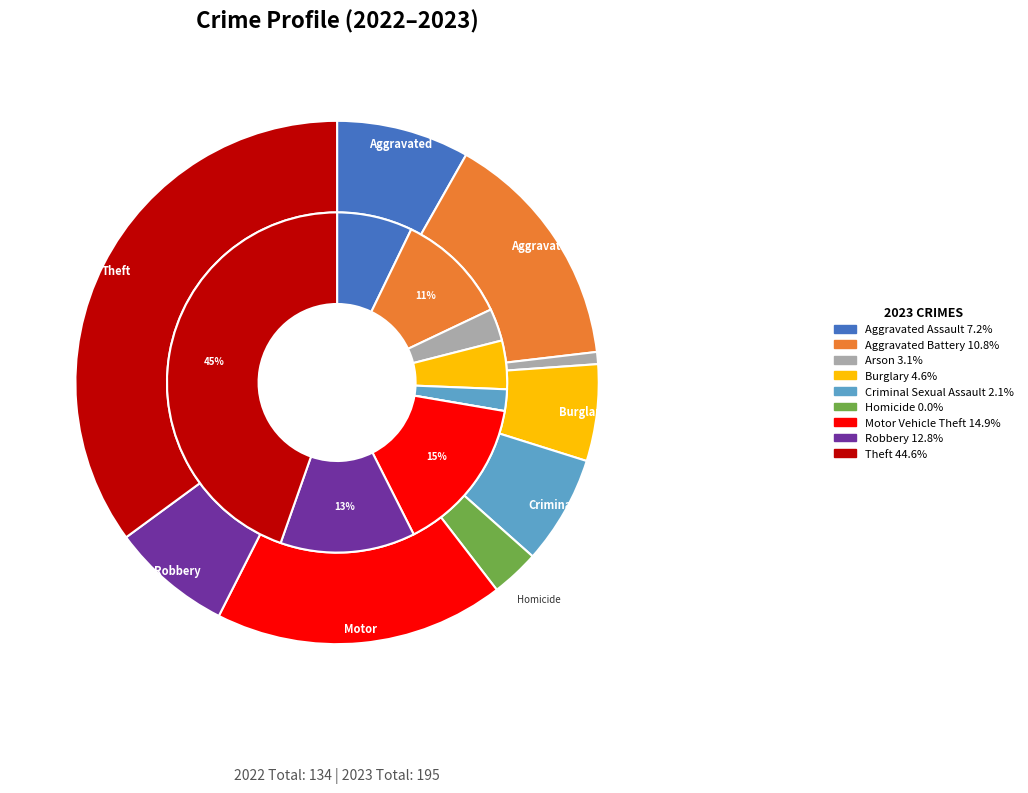

Is it true that 4 is 2% of the pie?

True